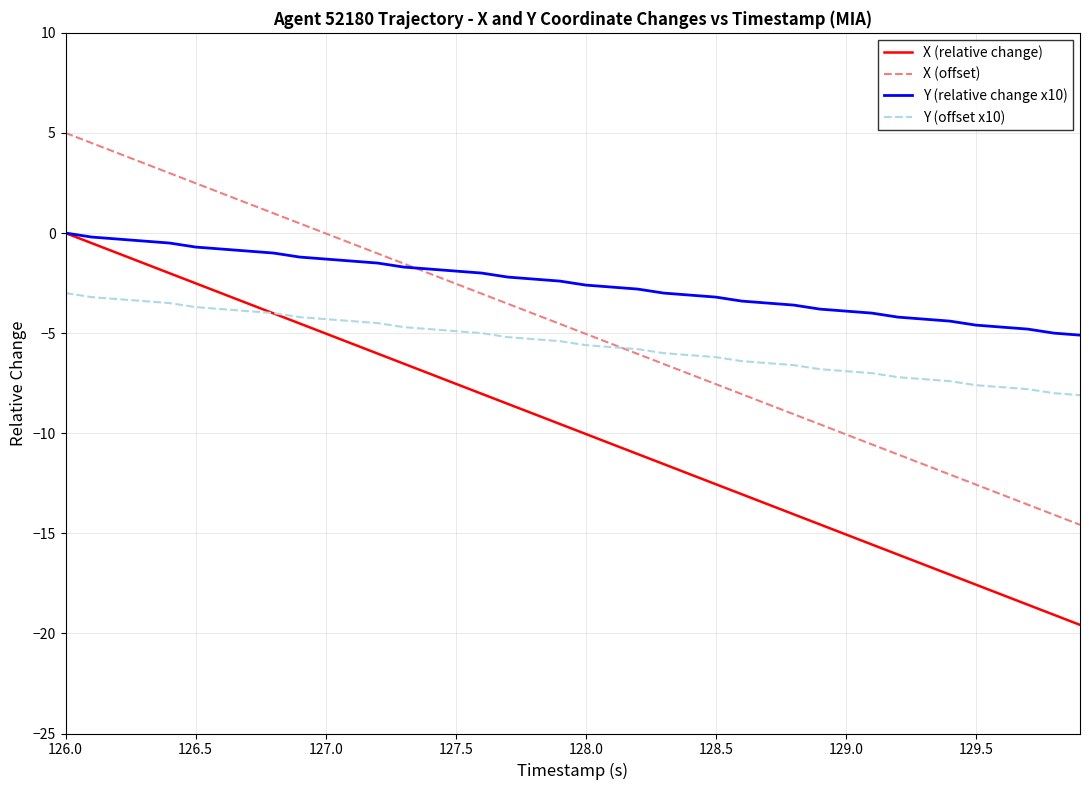

How many distinct data groups are displayed?

4